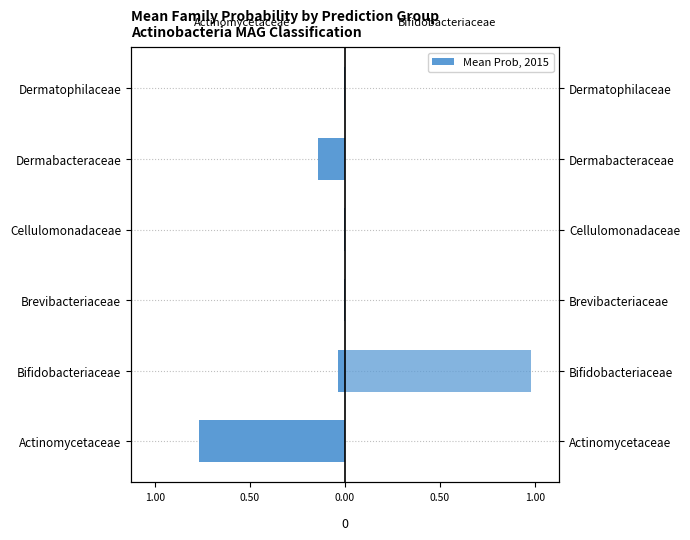

The Predicted: f__Bifidobacteriaceae series shows 0.0 at Dermatophilaceae. True or false?

False